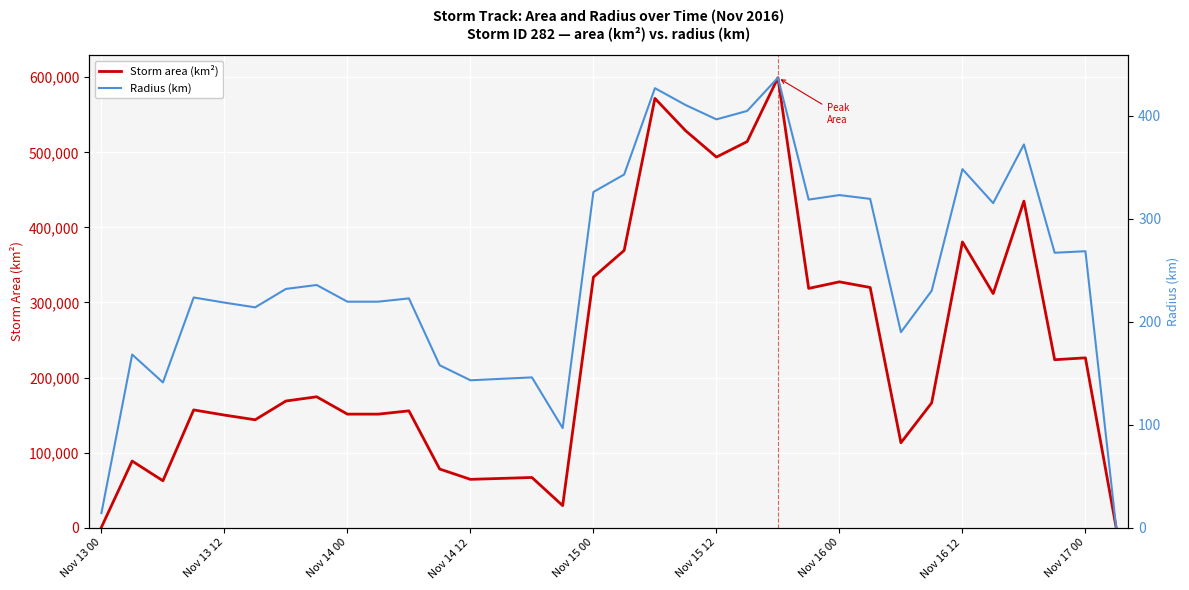

How many interior local peaks does the Storm area (km²) series have?

11